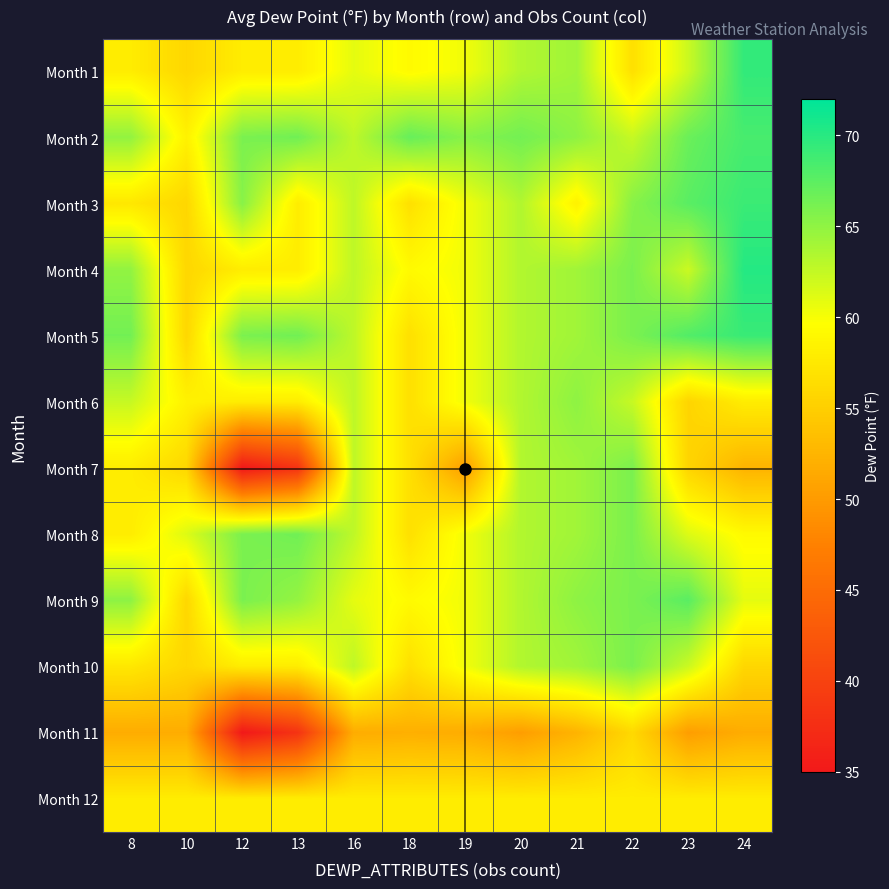

How many data points does each series have?

12